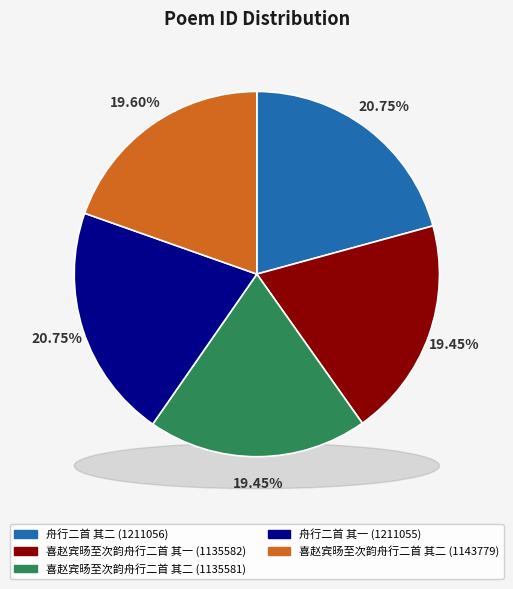

What percentage is the 喜赵宾旸至次韵舟行二首 其二 slice, to the nearest percent?

19%